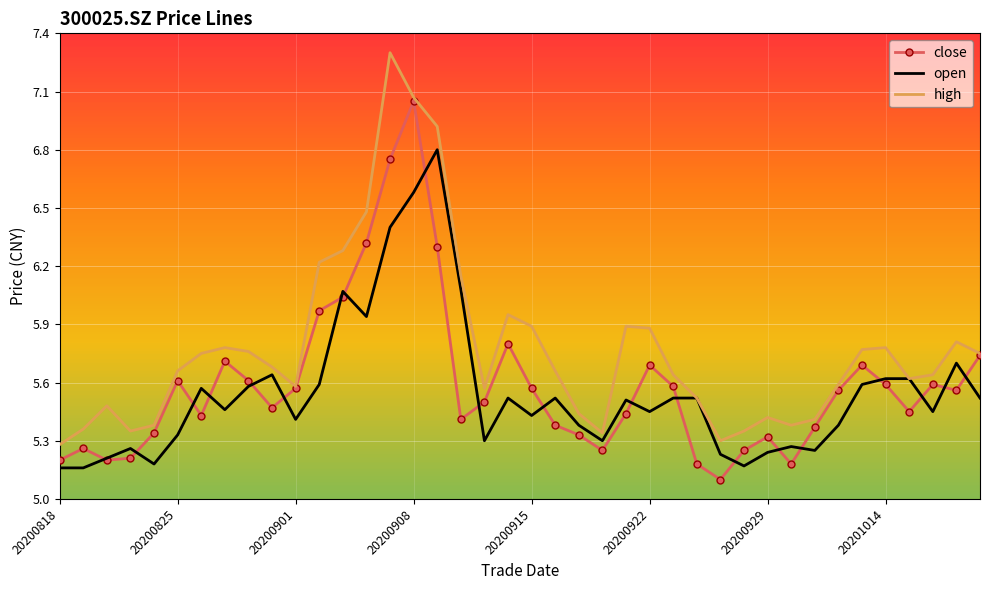

Rank the series by their maximum value, from highest to lowest.

high, close, open